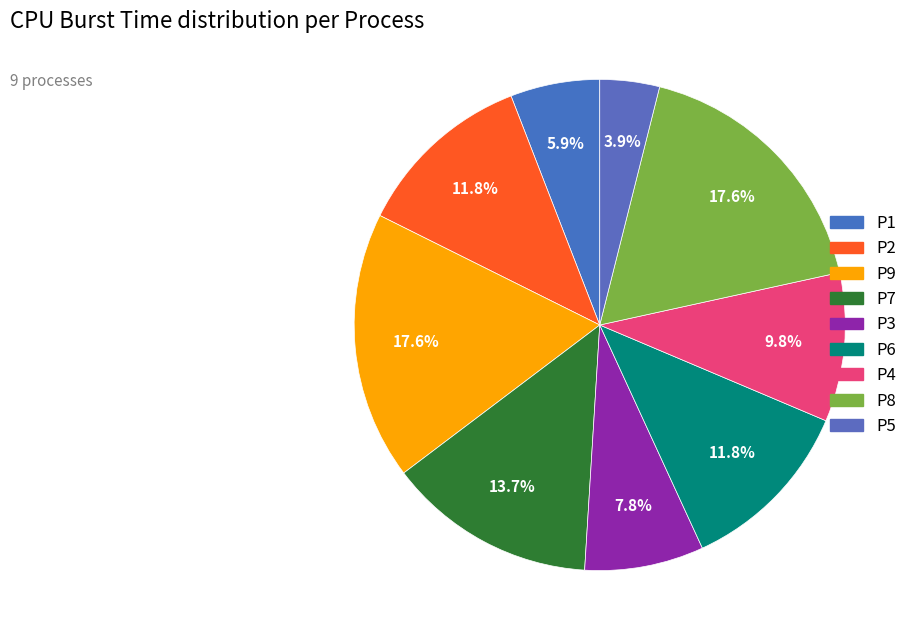

How many slices are in this pie chart?

9